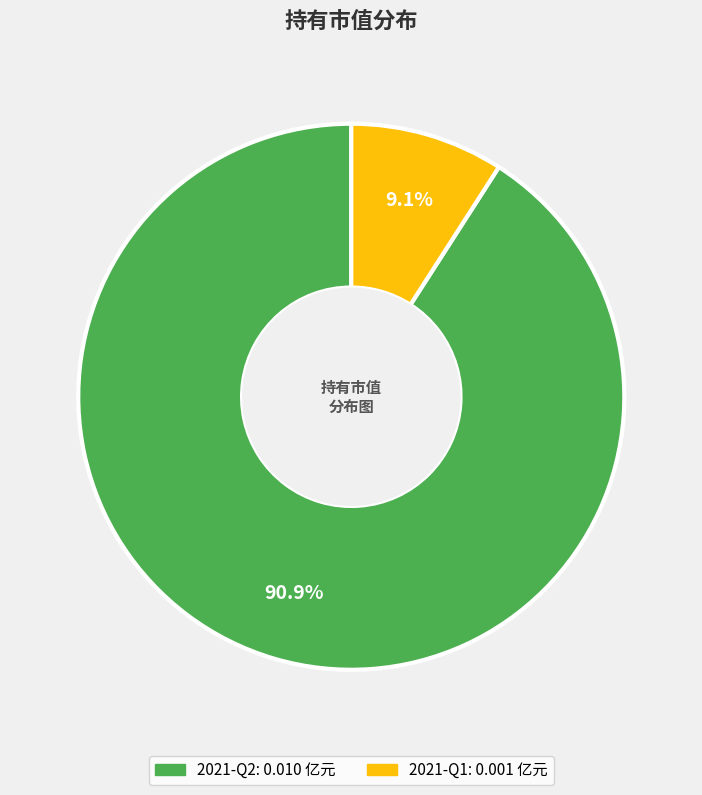

To the nearest percent, what portion does 2021-Q1 represent?

9%